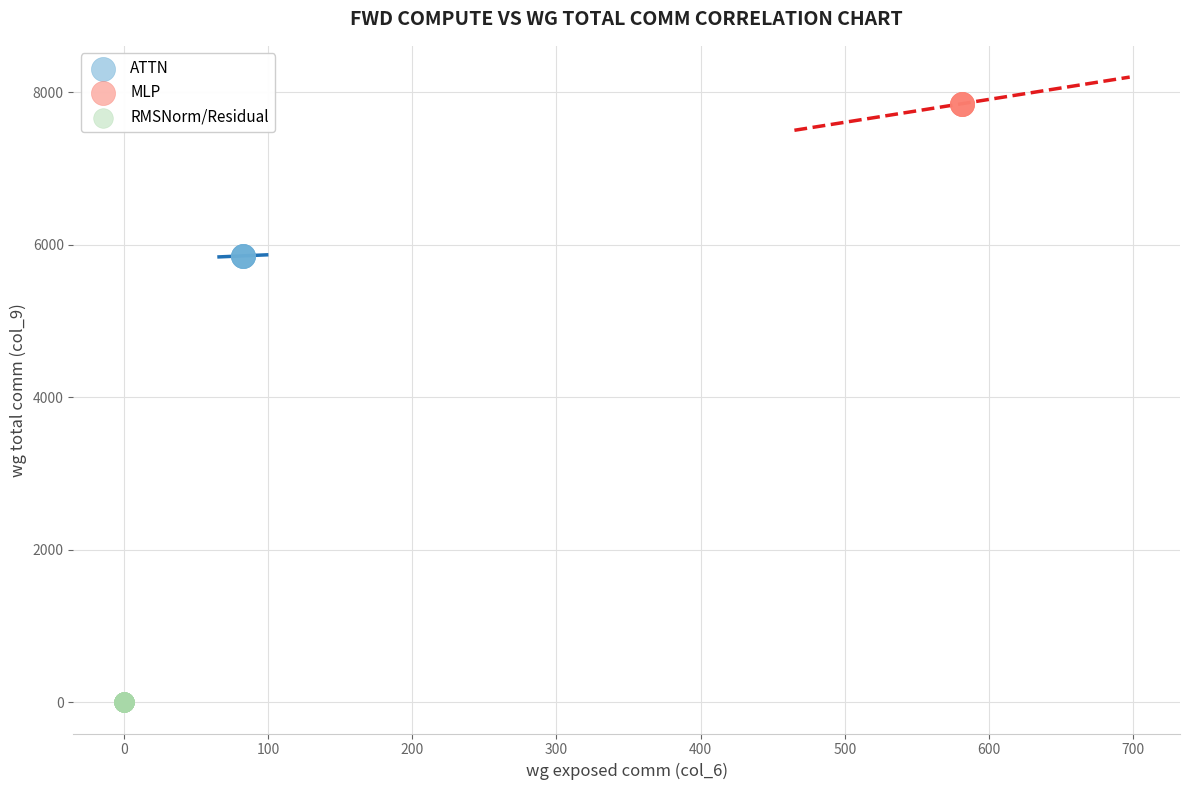

Which series contains the lowest Y value?

RMSNorm/Residual